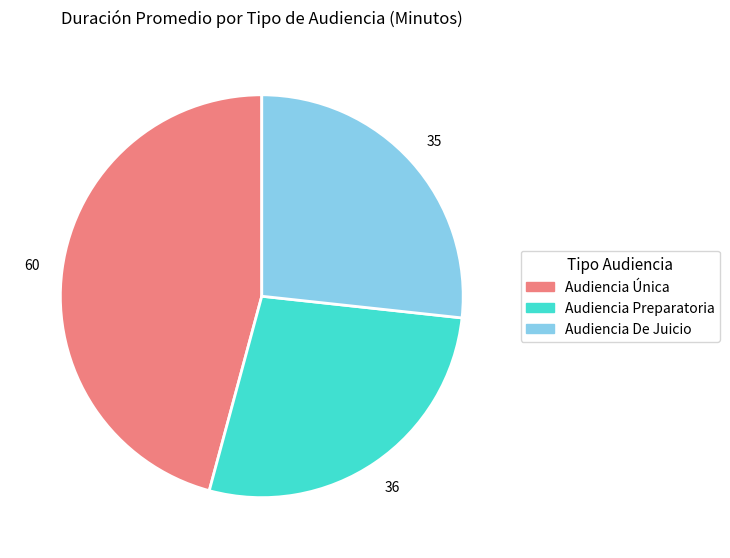

What is the smallest slice in the pie chart?

Audiencia De Juicio